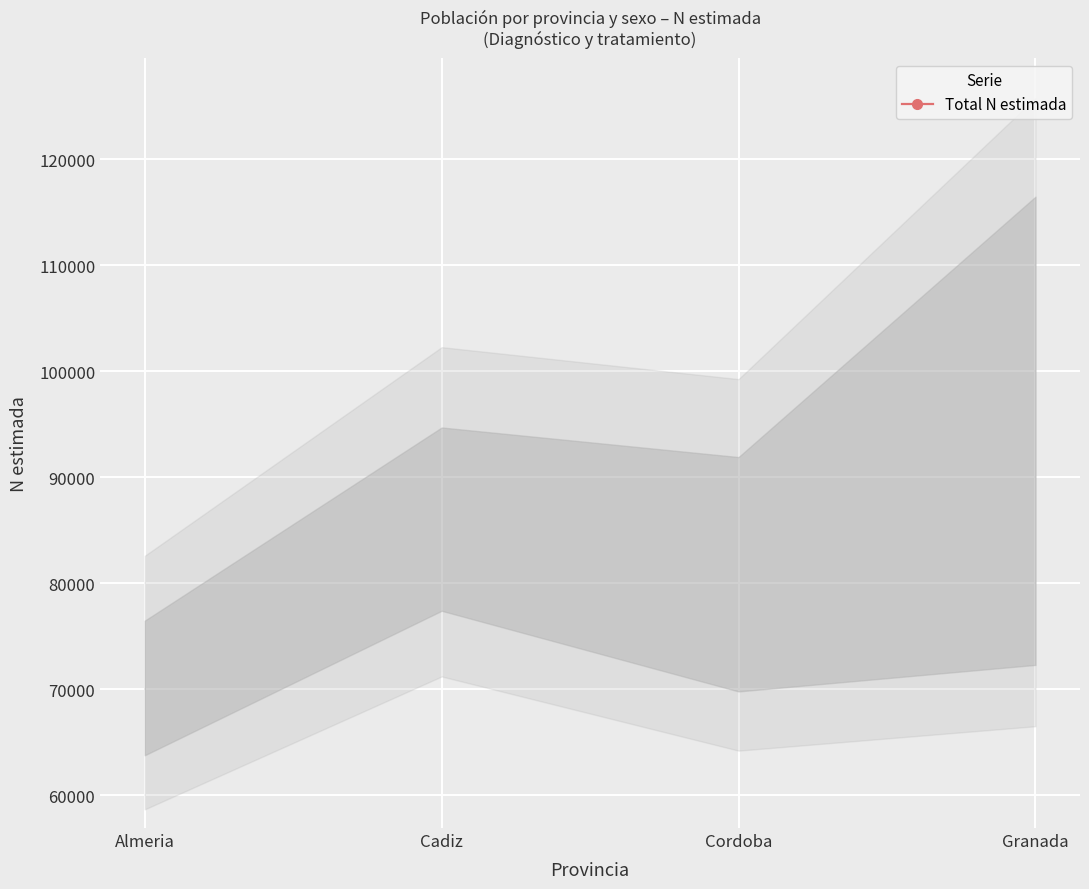

Rank the categories by value from highest to lowest.

Granada, Cadiz, Cordoba, Almeria